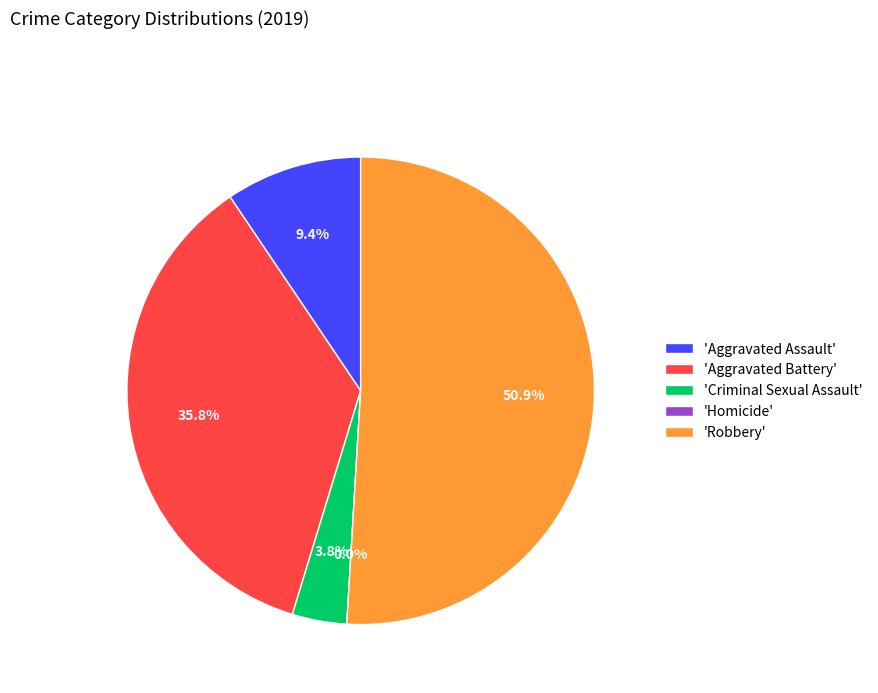

True or false: Aggravated Assault accounts for 9% of the total.

True